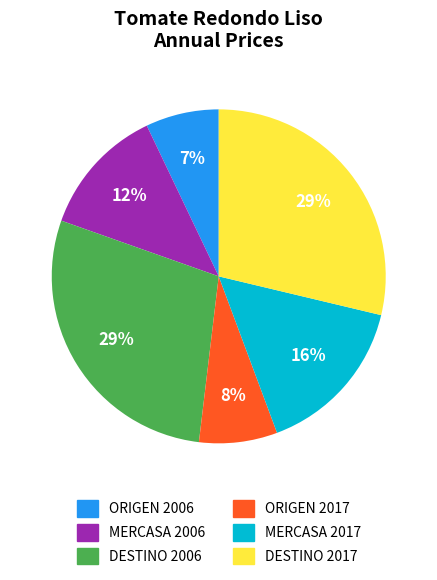

Is there any slice that represents more than half of the pie?

No